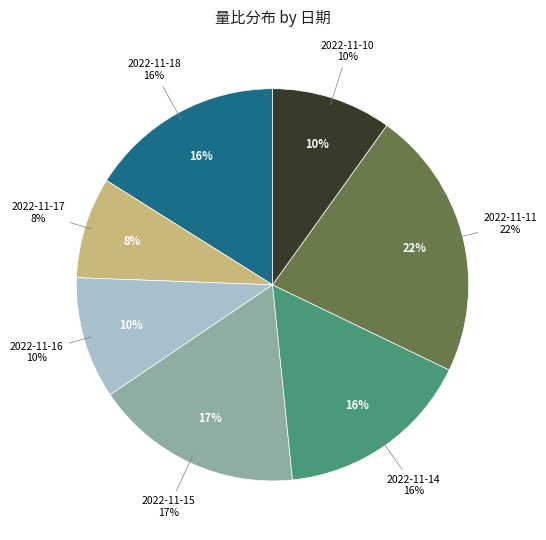

How many segments does this pie chart have?

7